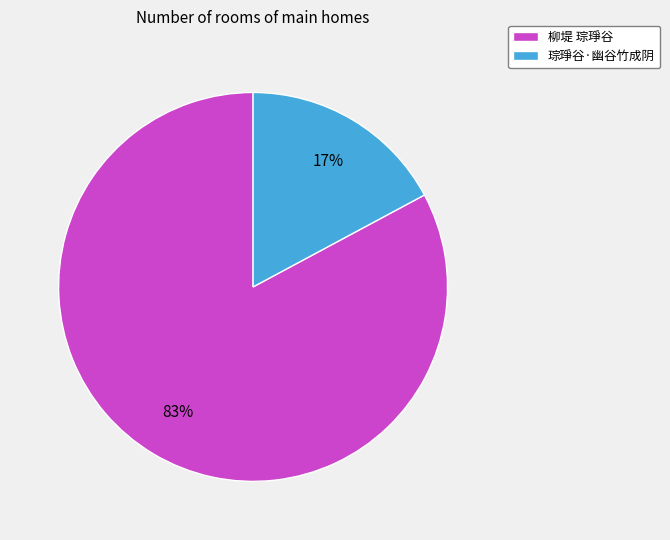

Which has a higher value, 柳堤 琮琤谷 or 琮琤谷·幽谷竹成阴?

柳堤 琮琤谷